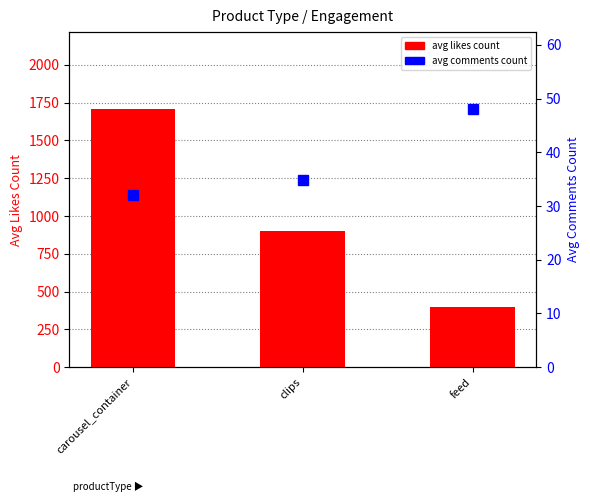

At which label does avg comments count reach its minimum?

carousel_container